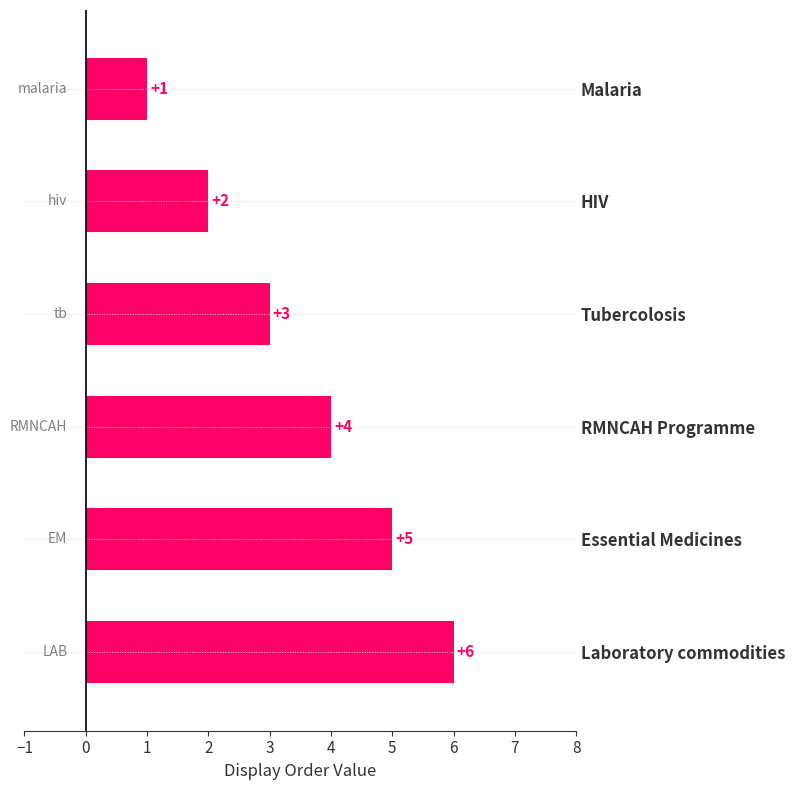

What is the average value?

4